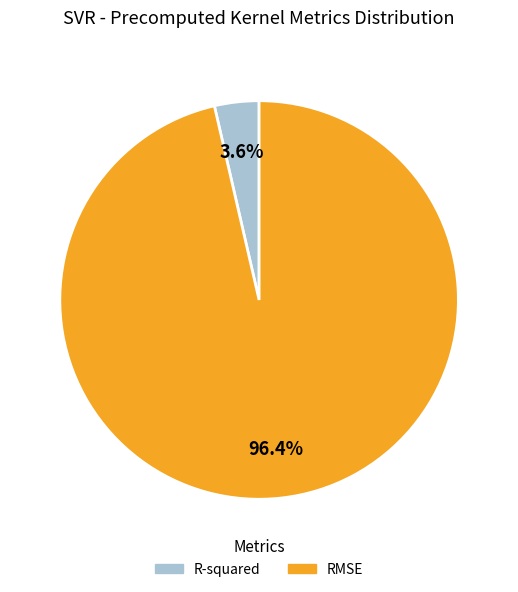

Which category has the biggest portion of the pie?

RMSE